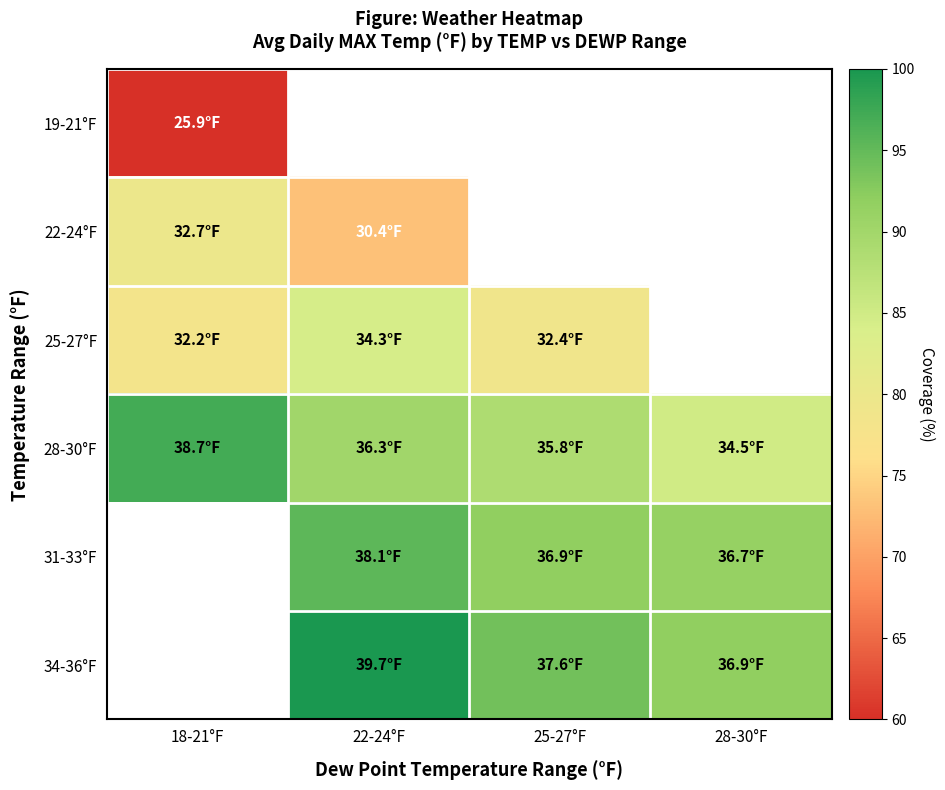

Is it true that 28-30°F equals 56.7 at 25-27°F?

False